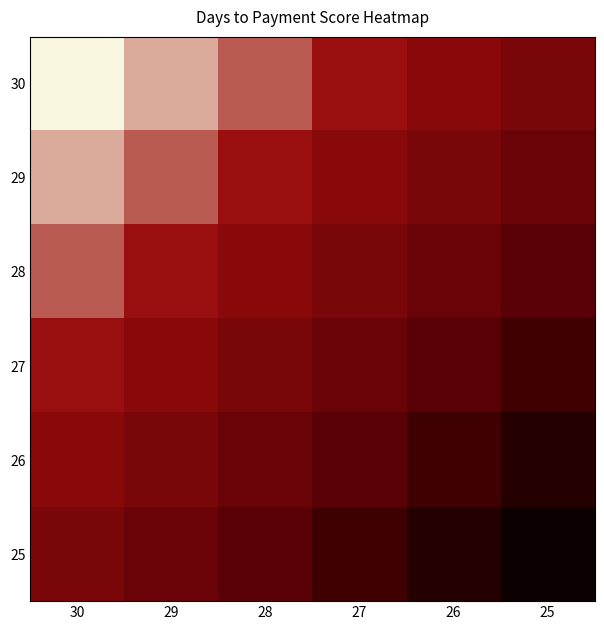

Which label corresponds to the smallest value in the chart?

25